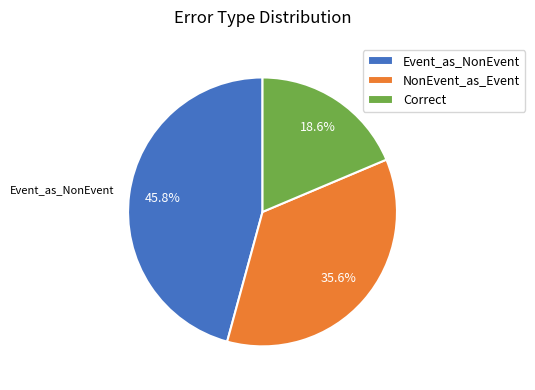

What is the ratio of the value at Event_as_NonEvent to the value at NonEvent_as_Event?

1.3